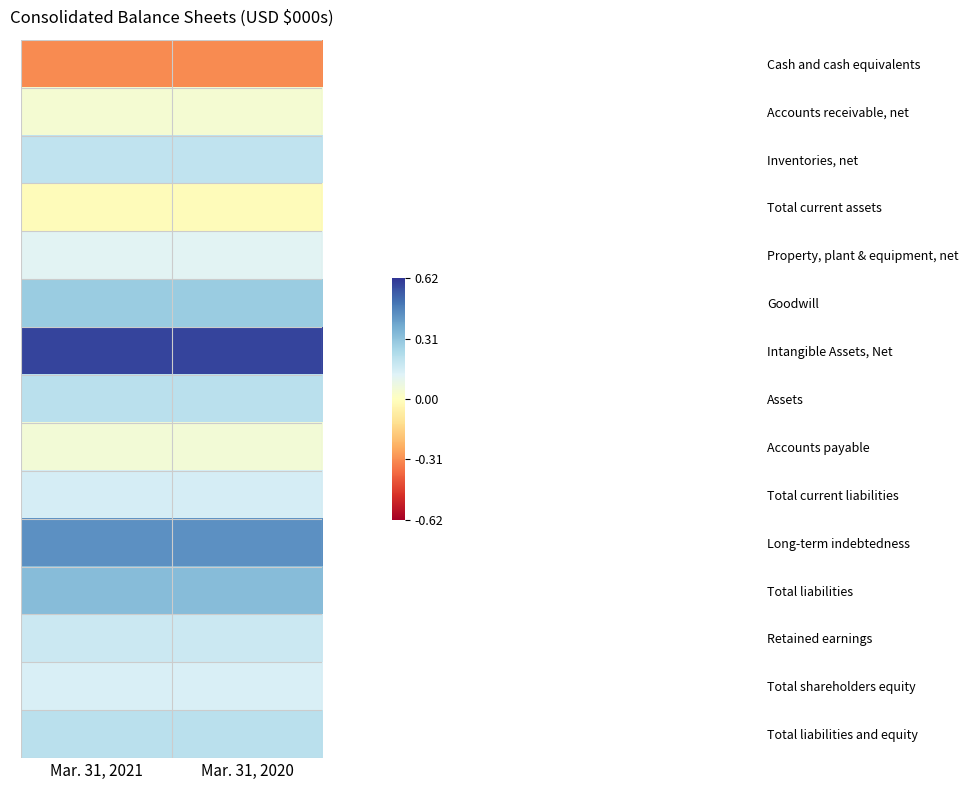

What is the total value across all series at Mar. 31, 2020?

2.6